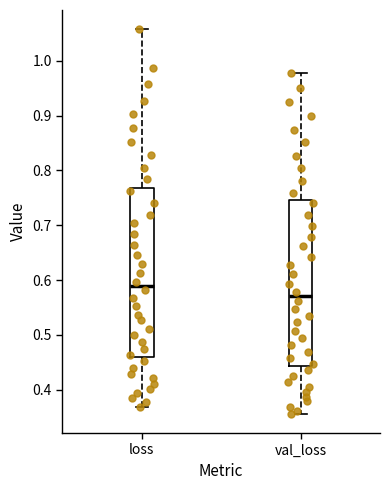

Reading left to right, transcribe this box plot: for each box, give where its median line is, the range the box spans, and where its two whiskers end, as read against the y-axis. The values are not printed on the chart, so give them approximately, as read against the axis.

loss: median 0.59, box 0.46 to 0.77, whiskers 0.37 to 1.06
val_loss: median 0.57, box 0.44 to 0.75, whiskers 0.36 to 0.98